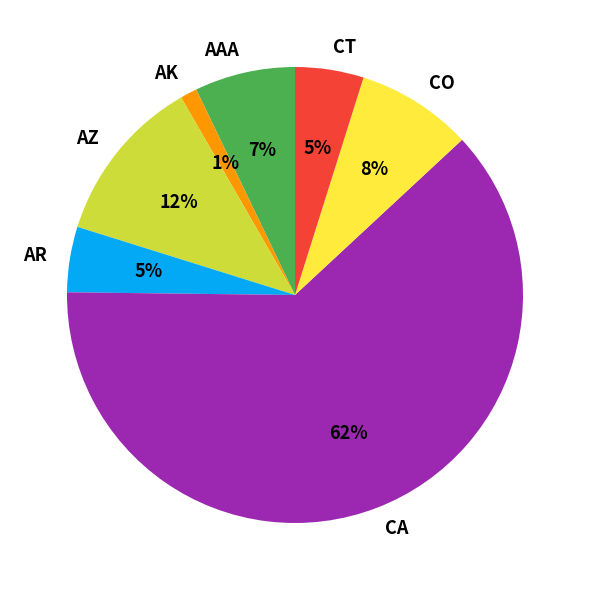

Is it true that CA is 62% of the pie?

True